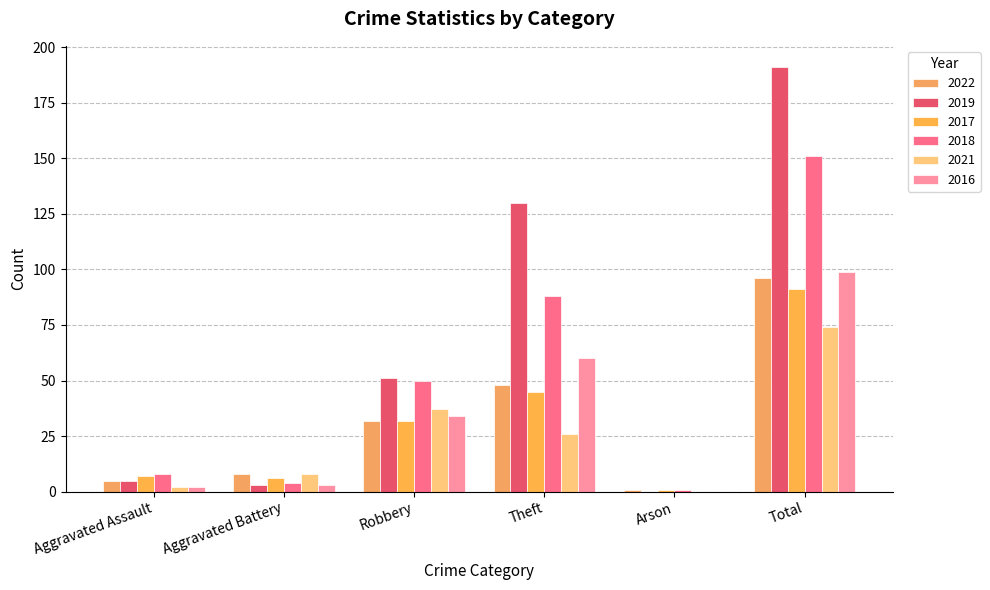

Reading left to right, what are all the values shown in this chart?

2022: Aggravated Assault=5	Aggravated Battery=8	Robbery=32	Theft=48	Arson=1	Total=96
2019: Aggravated Assault=5	Aggravated Battery=3	Robbery=51	Theft=130	Arson=0	Total=191
2017: Aggravated Assault=7	Aggravated Battery=6	Robbery=32	Theft=45	Arson=1	Total=91
2018: Aggravated Assault=8	Aggravated Battery=4	Robbery=50	Theft=88	Arson=1	Total=151
2021: Aggravated Assault=2	Aggravated Battery=8	Robbery=37	Theft=26	Arson=0	Total=74
2016: Aggravated Assault=2	Aggravated Battery=3	Robbery=34	Theft=60	Arson=0	Total=99